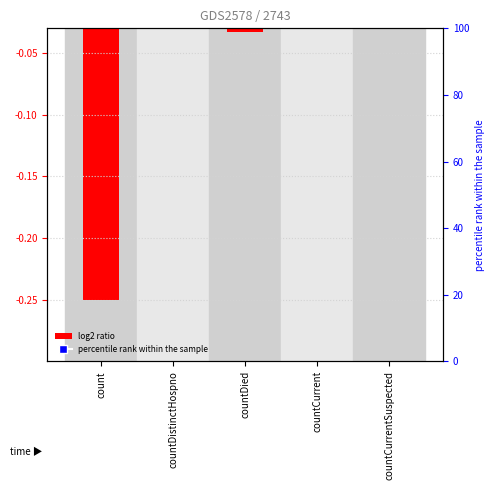

Reading left to right, extract all data points from this chart.

count=-0.2	countDistinctHospno=0.0	countDied=-0.0	countCurrent=-0.0	countCurrentSuspected=0.0